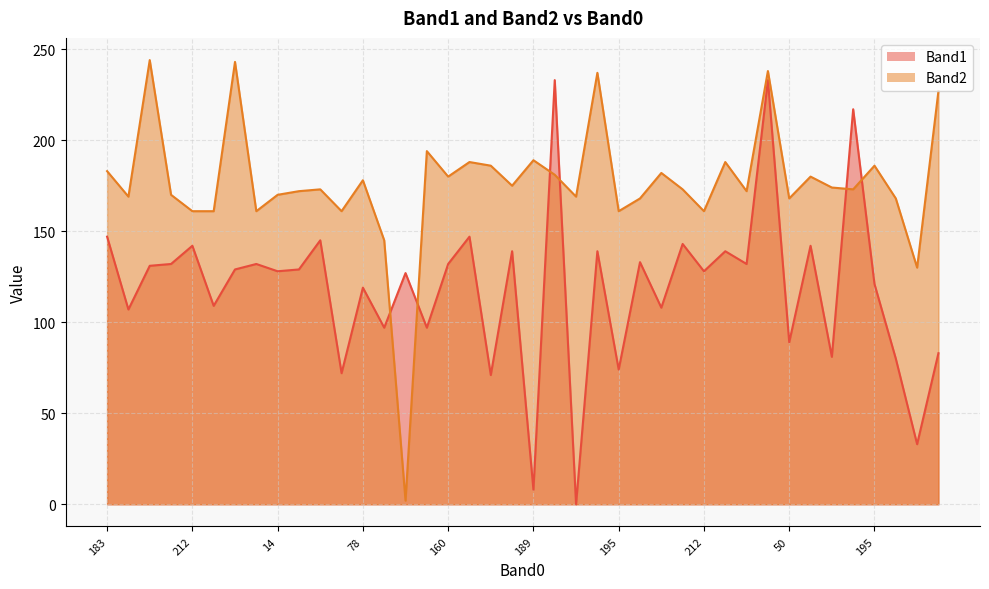

Where does the Band2 series first go above 173?

183